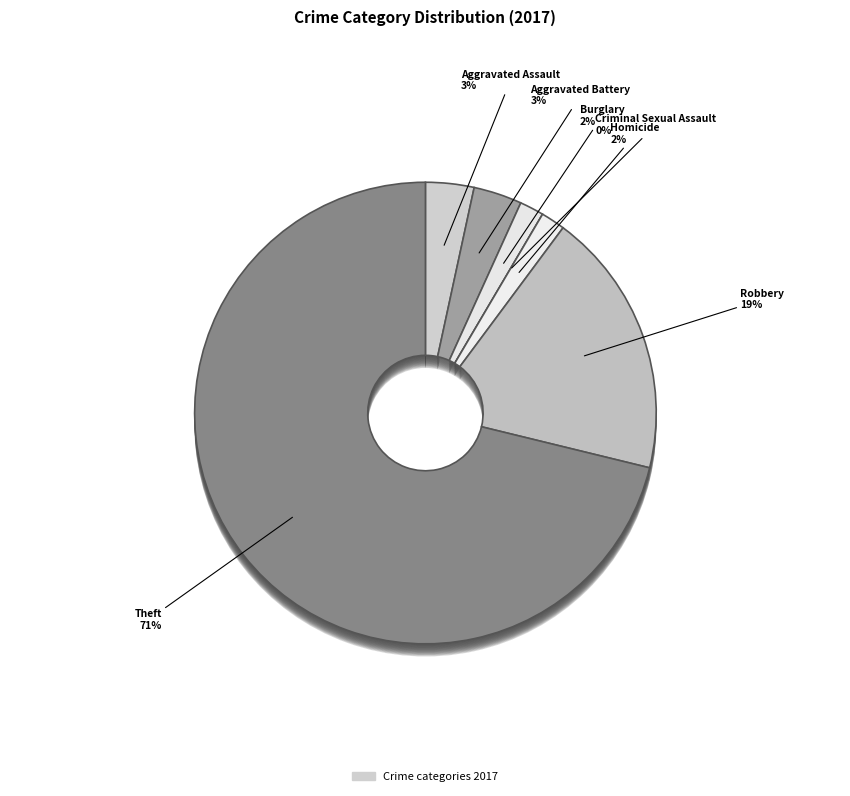

How many segments does this pie chart have?

7